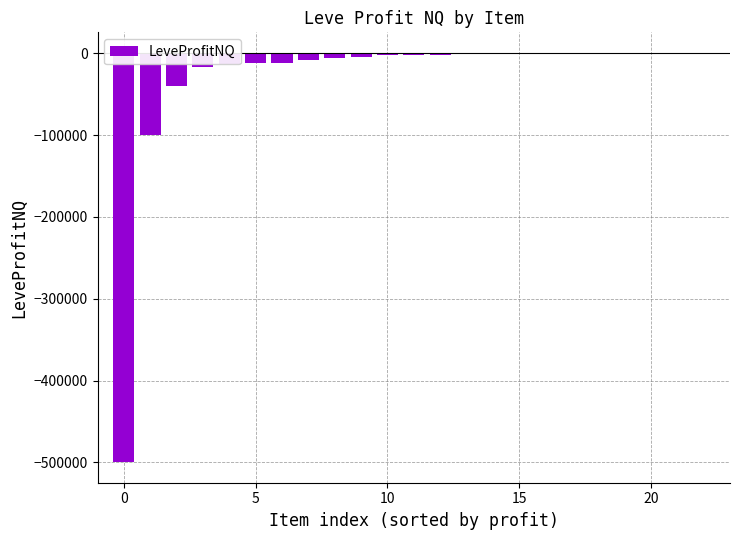

What is the sum of all values?

-724663.4